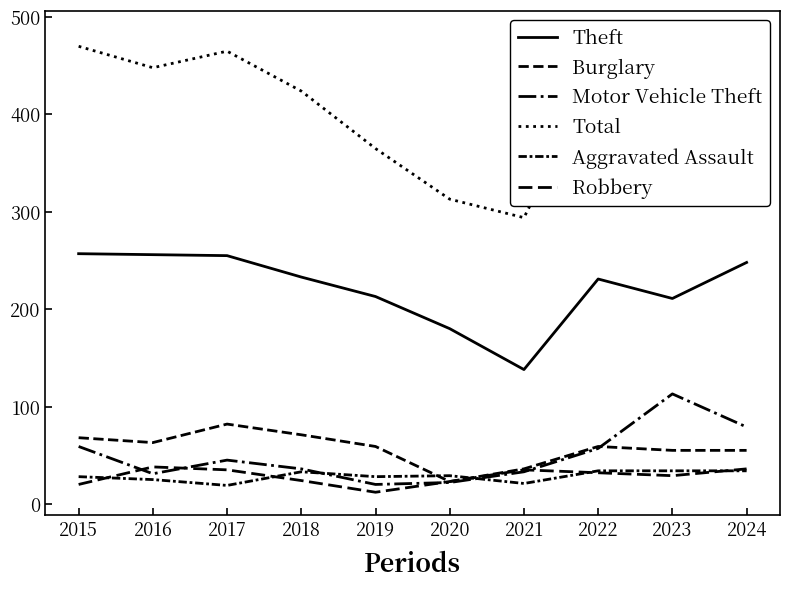

Which series has the largest total across all categories?

Total